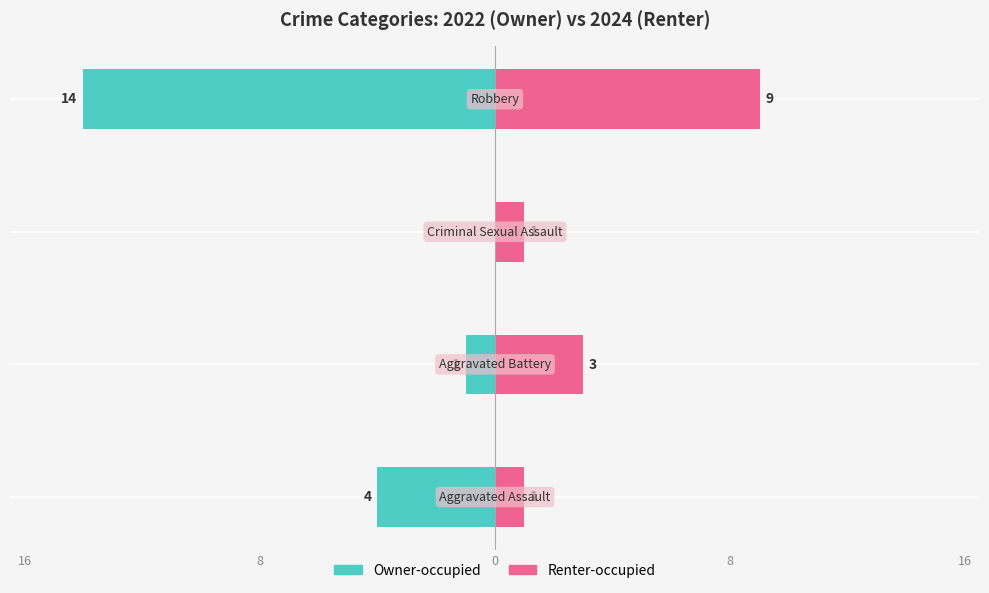

How many categories are shown in the chart?

4